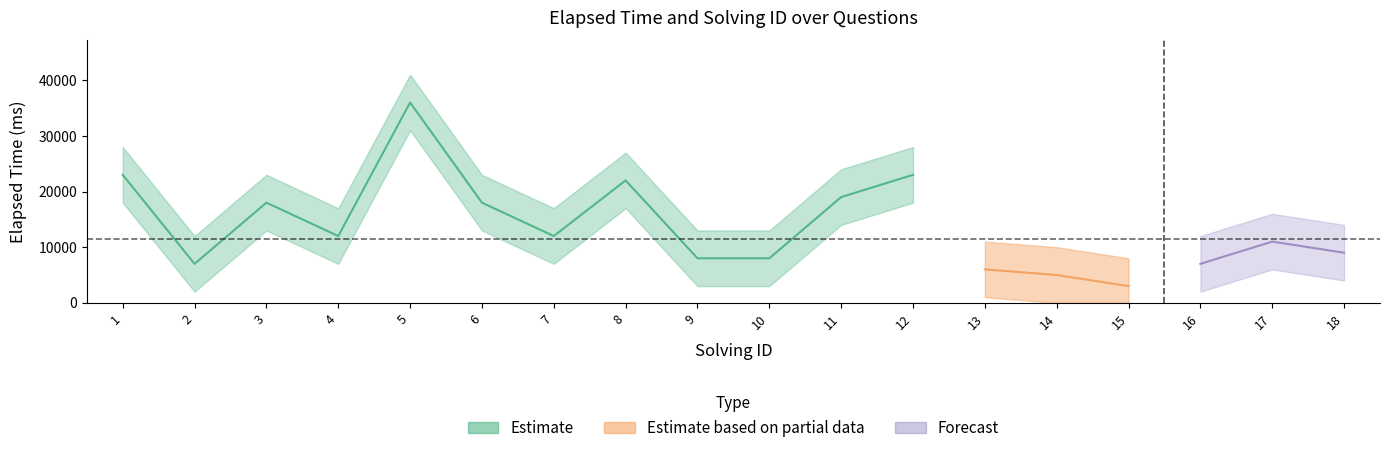

List the labels in order of solving_id_lower value, largest first.

18, 17, 16, 15, 14, 13, 12, 11, 10, 9, 8, 7, 6, 5, 4, 3, 2, 1